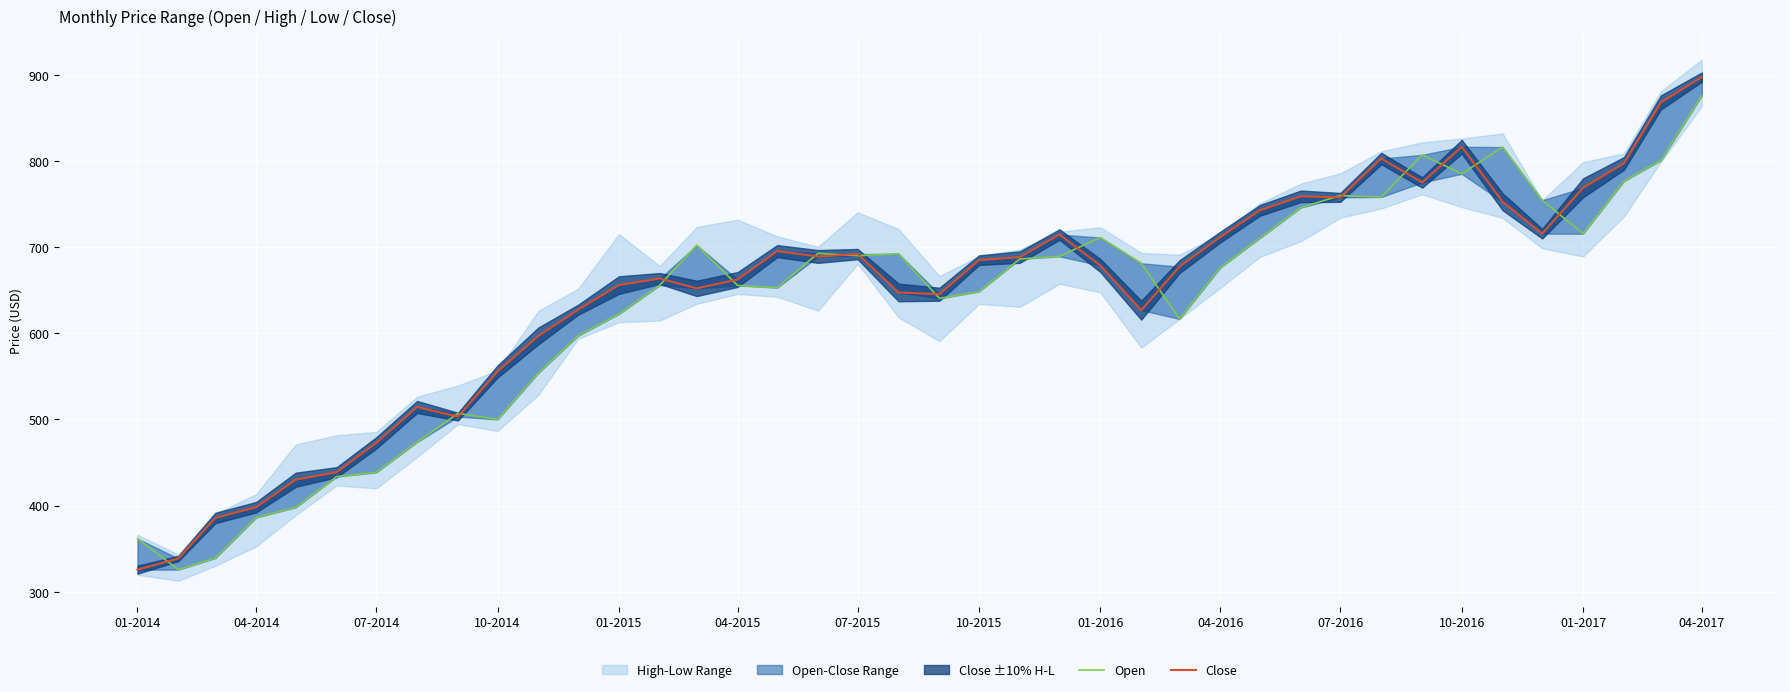

What is the lowest value of the Open series?

325.7